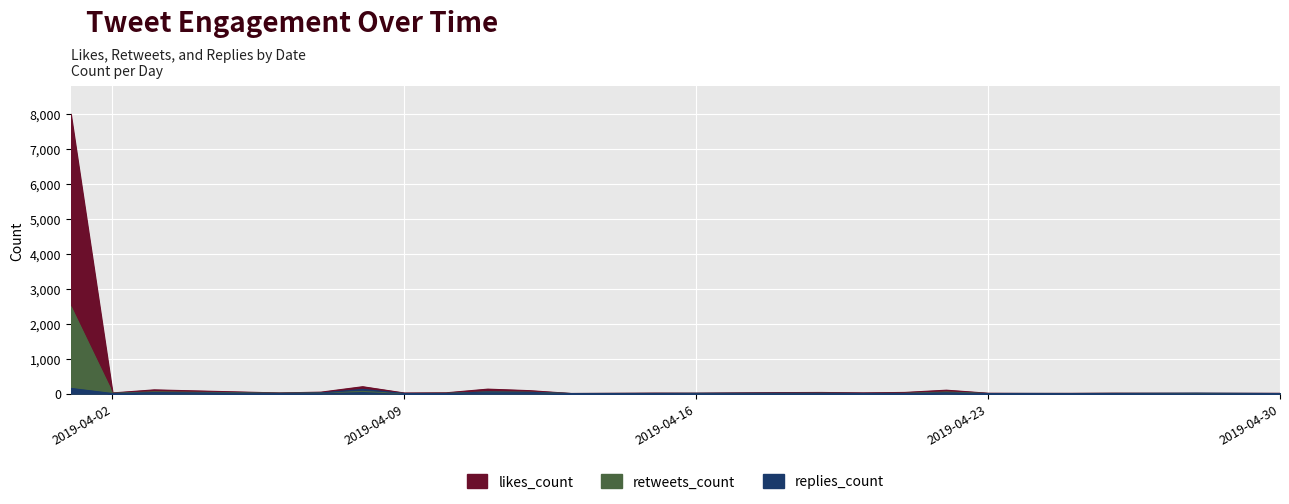

What is the total value across all series at 2019-04-28?

21